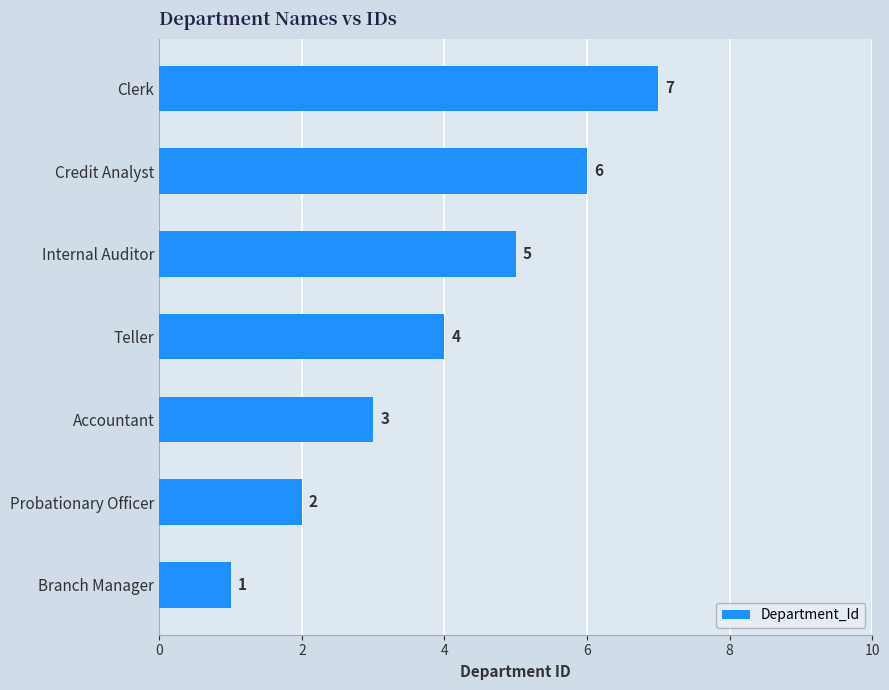

How many bars are there in total?

7